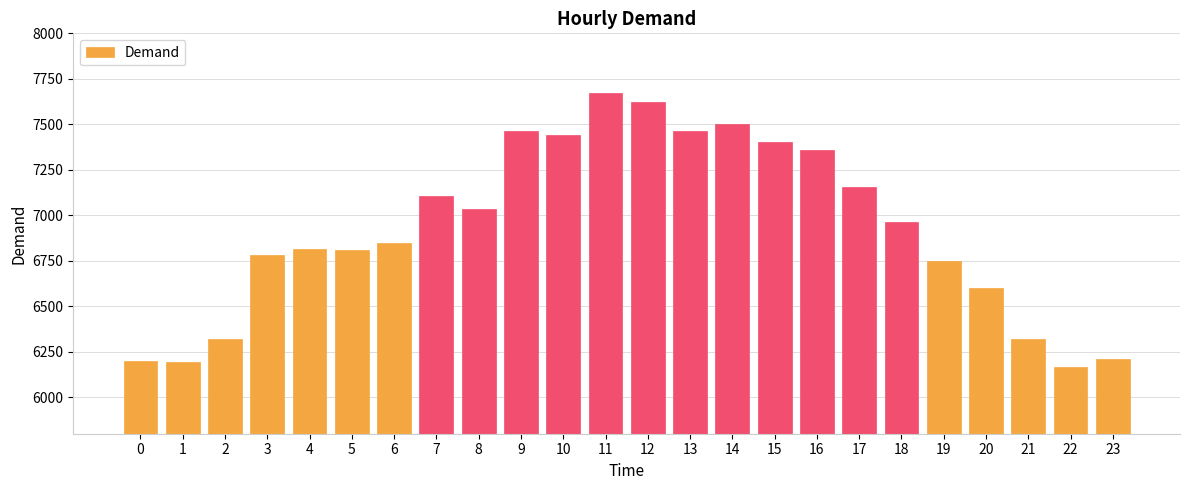

Between 21 and 18, which is larger?

18